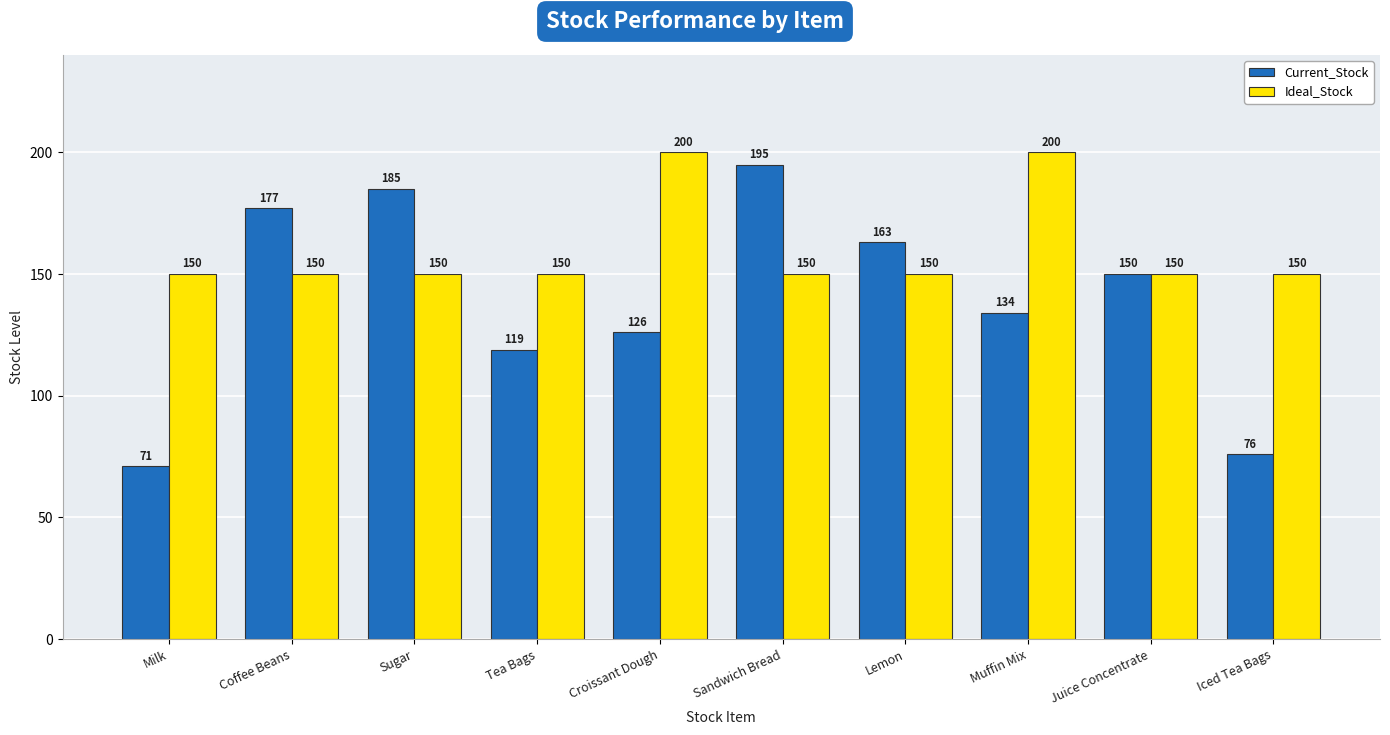

What is the spread (max minus min) of values at Sandwich Bread?

45